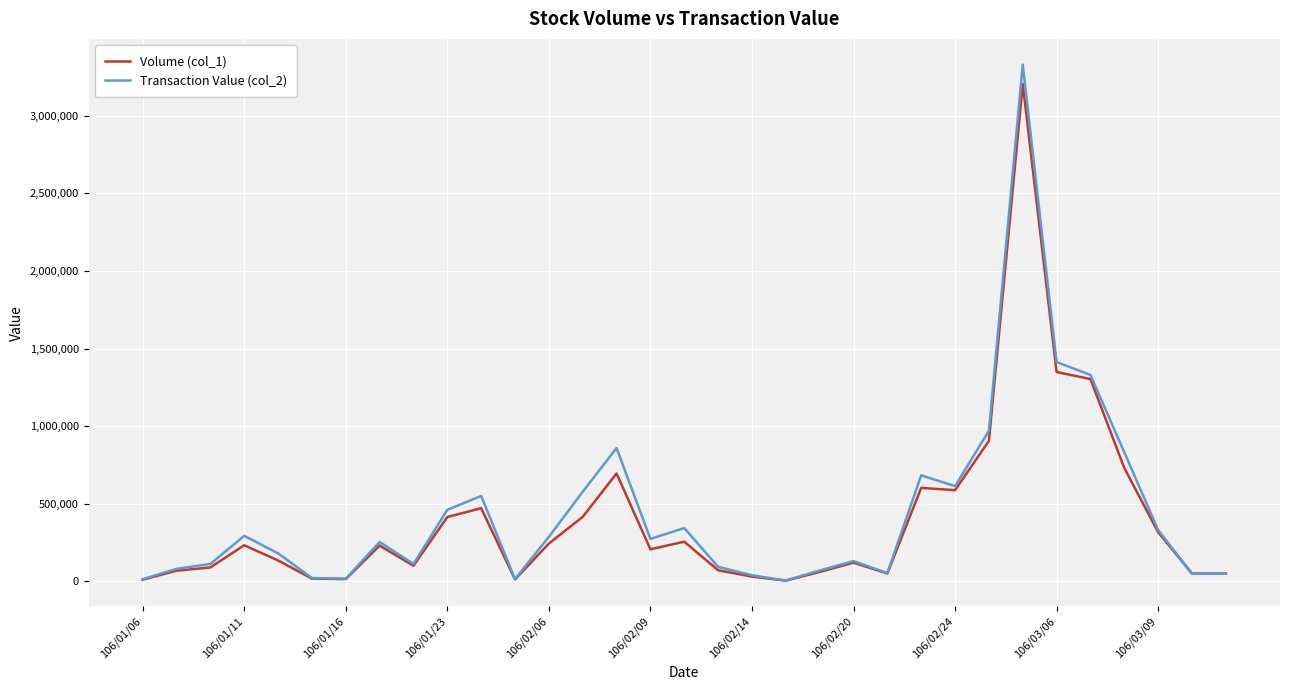

Which series has the widest spread of values?

Transaction Value (col_2)